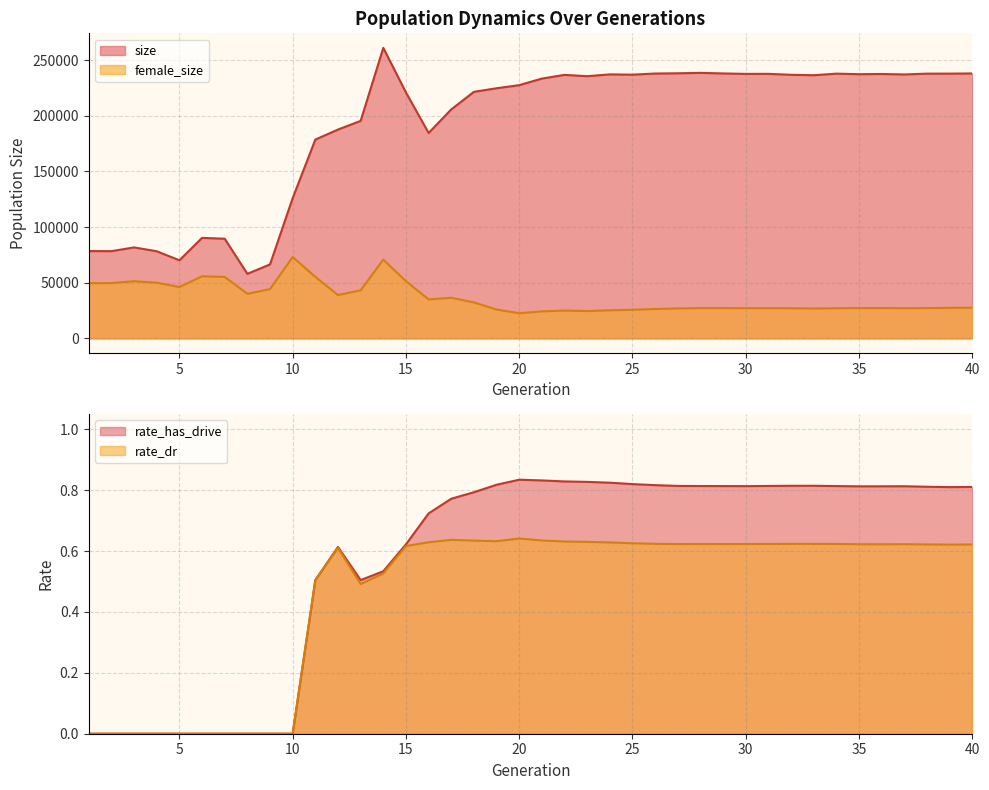

List the series in order of their peak value, lowest first.

rate_dr, rate_has_drive, female_size, size